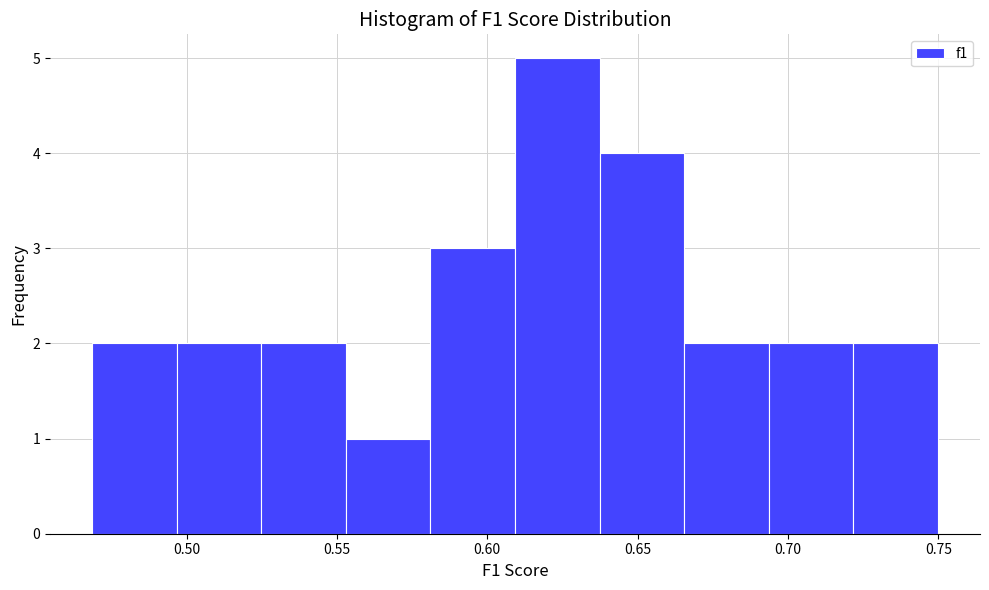

Reading left to right, transcribe this chart: for each bar, give the range it covers on the x-axis and its height. Neither the bar edges nor the heights are printed on the chart, so give them approximately, as read against the axes.

0.470 to 0.495: 2
0.495 to 0.525: 2
0.525 to 0.555: 2
0.555 to 0.580: 1
0.580 to 0.610: 3
0.610 to 0.635: 5
0.635 to 0.665: 4
0.665 to 0.695: 2
0.695 to 0.720: 2
0.720 to 0.750: 2